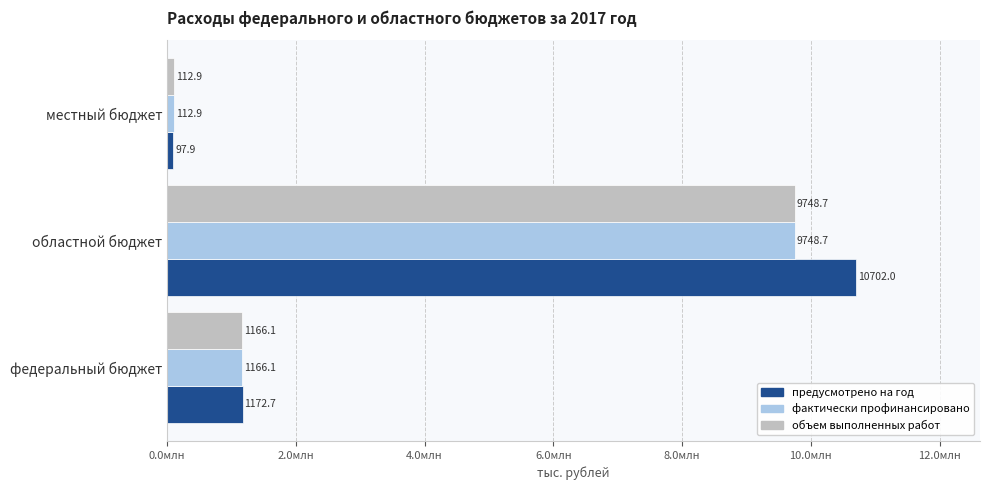

Which series has the largest total across all categories?

предусмотрено на год